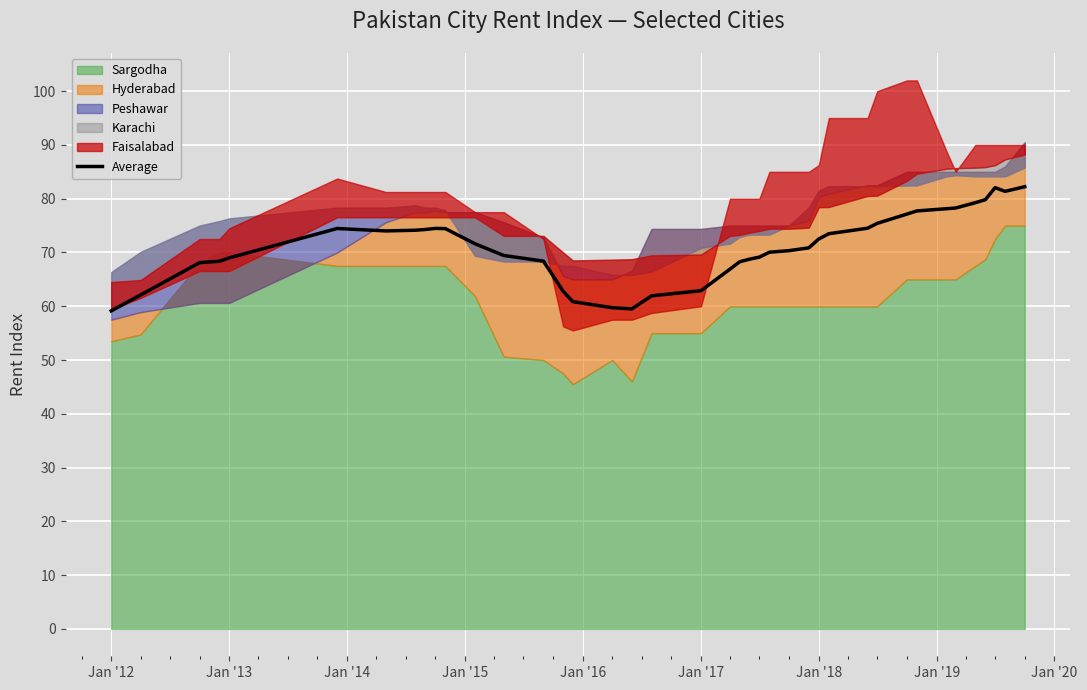

True or false: there are more than 0 points higher than both neighbors.

True